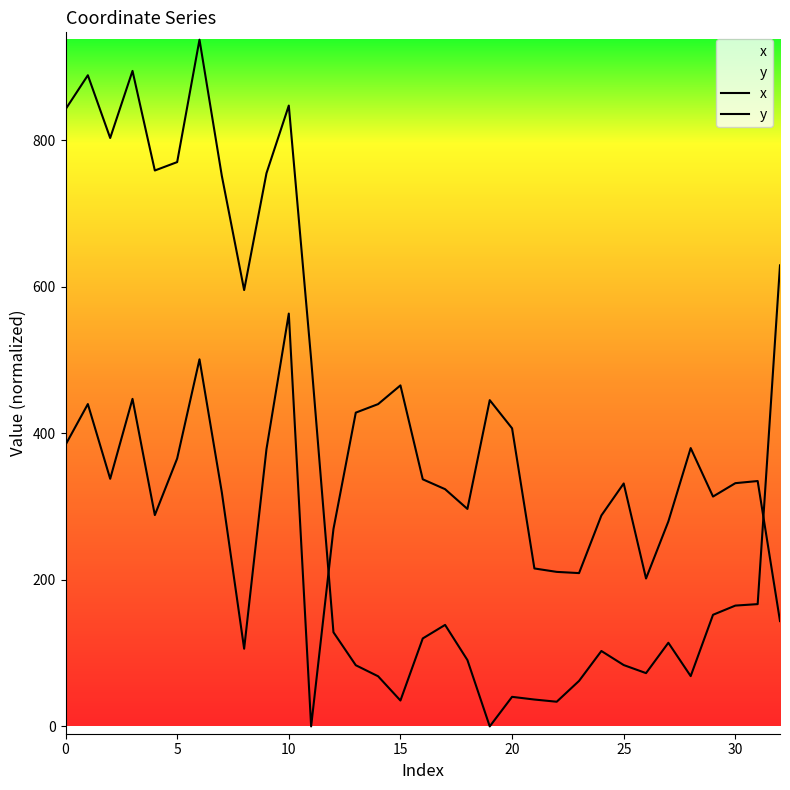

Does the chart display data point markers on the line(s)?

No